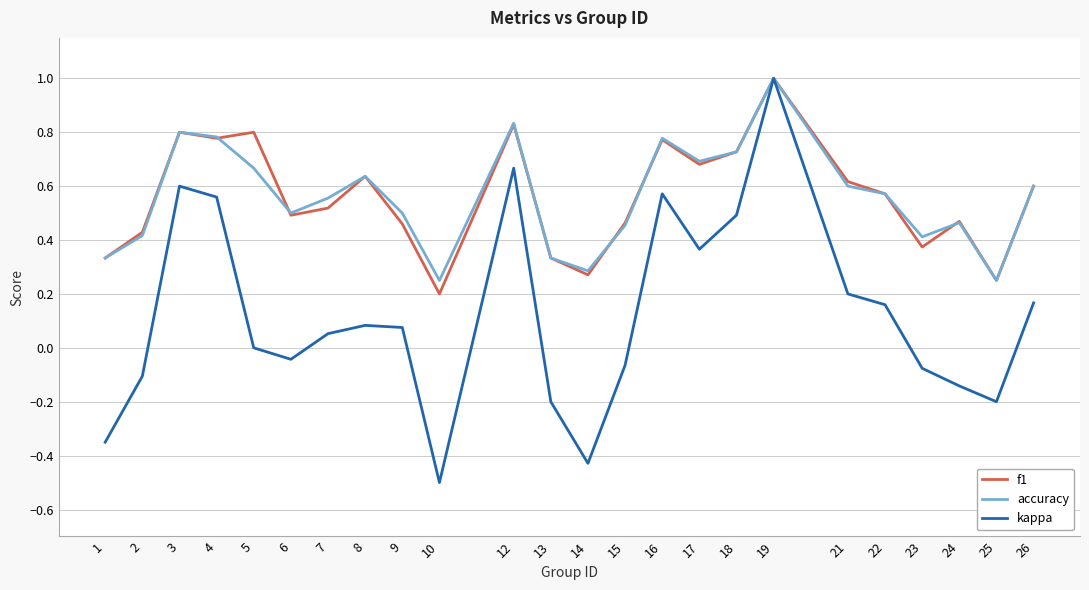

Which series changed the most between 9 and 16?

kappa